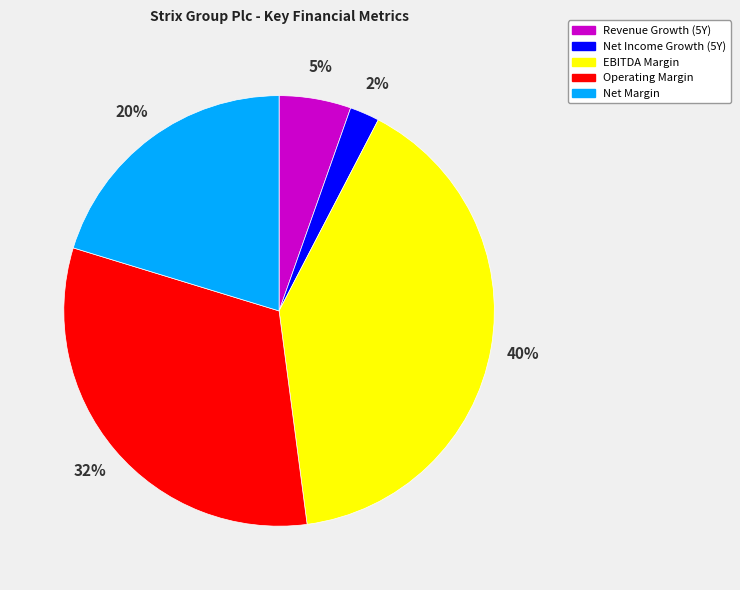

To the nearest percent, what portion does Revenue Growth (5Y) represent?

5%